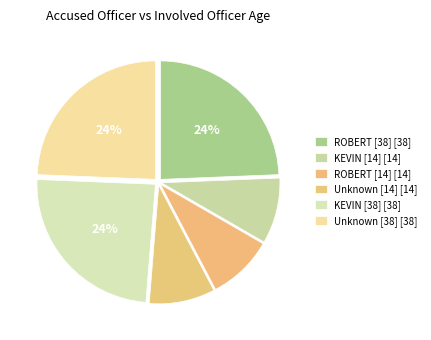

Which slice is the smallest?

KEVIN (ELIJAH, 14)